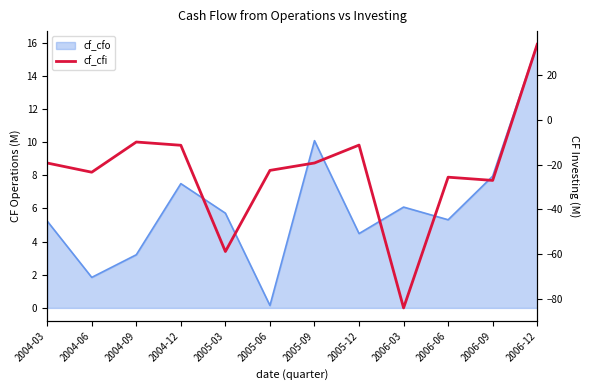

What is the label of the 9th point from the right?

2004-12